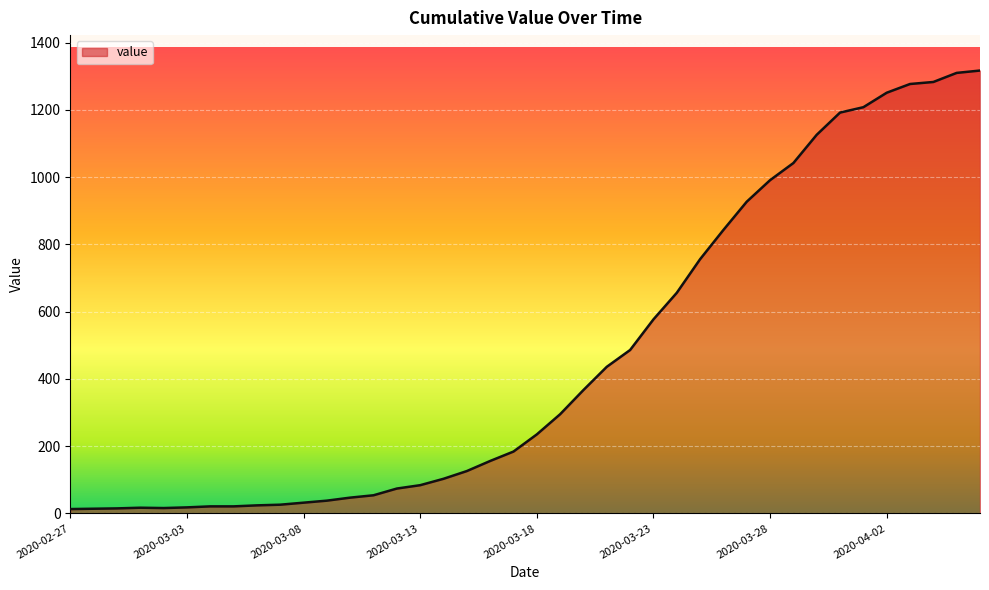

Does the chart display data point markers on the line(s)?

No